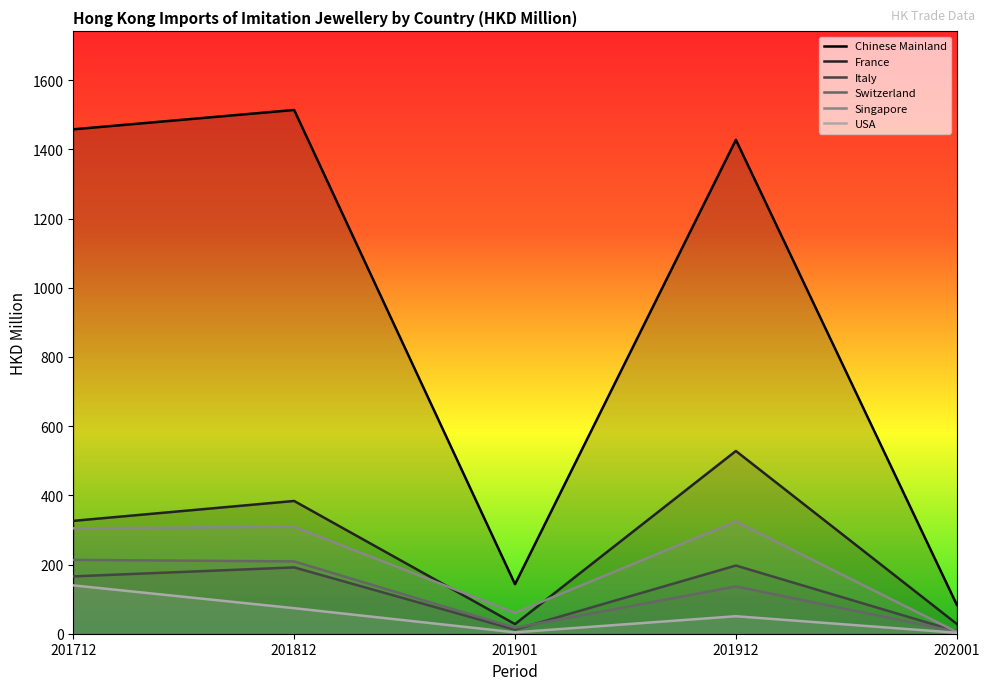

What is the total value across all series at 202001?

132.7